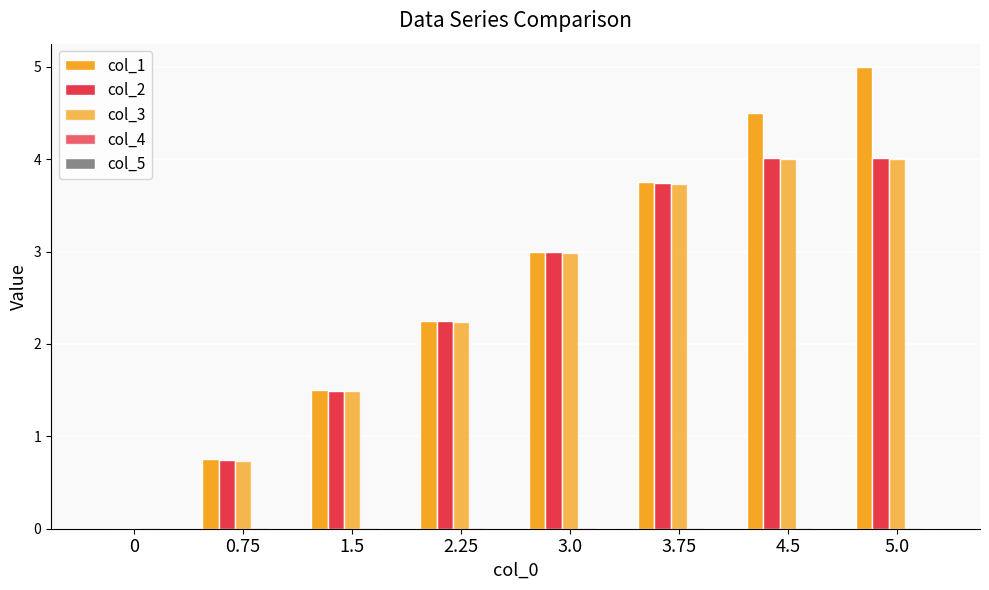

How many groups of bars are there?

8